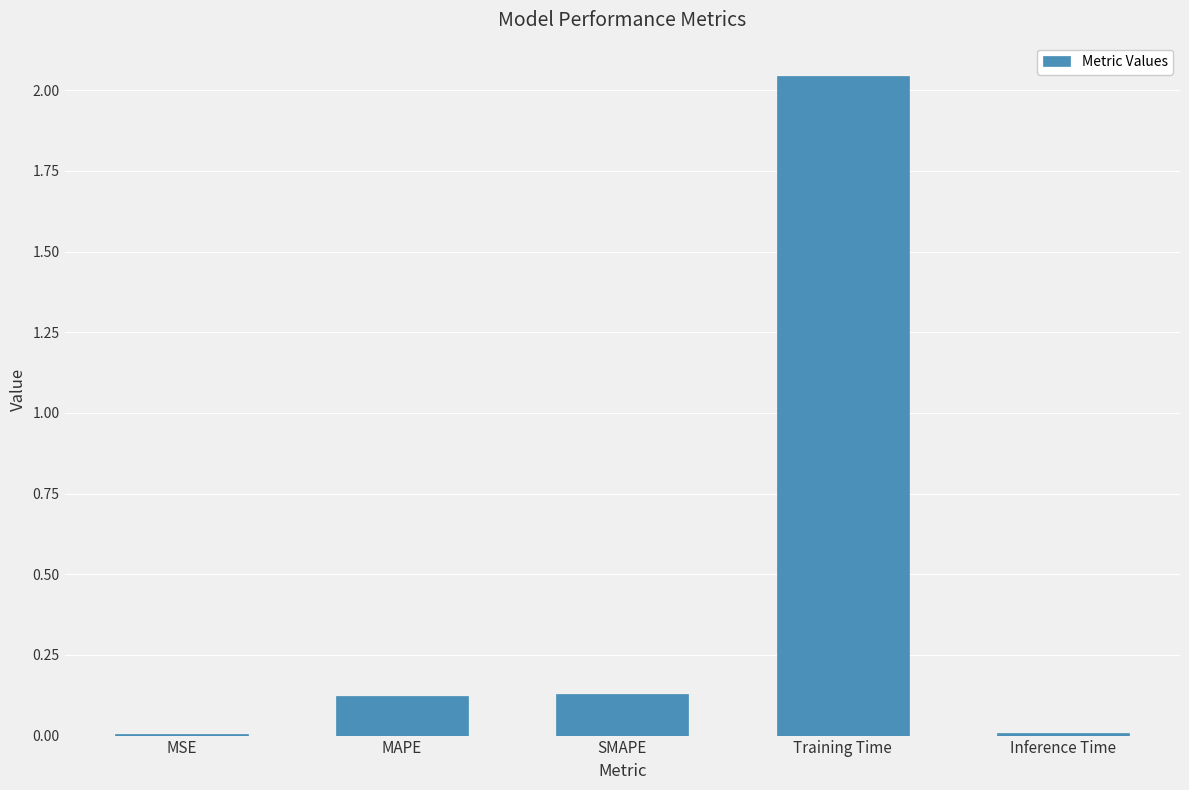

Which label corresponds to the largest value in the chart?

Training Time